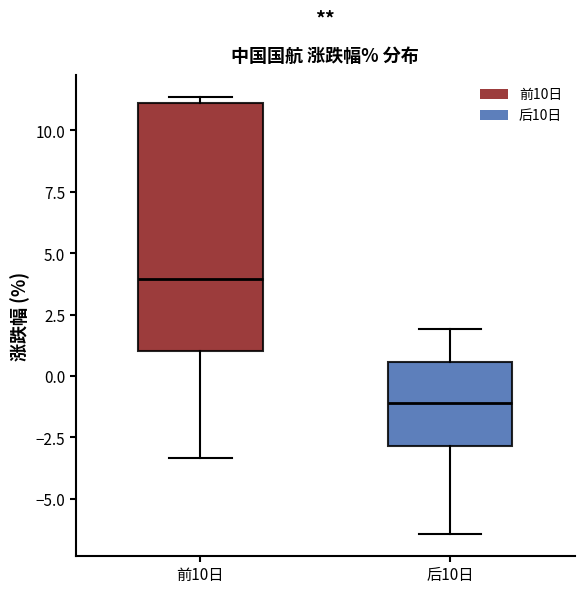

Reading left to right, read every box against the y-axis: the position of its median line, the range the box covers, and the ends of its whiskers. The values are not printed on the chart, so give them approximately, as read against the axis.

前10日: median 4.0, box 1.0 to 11.0, whiskers -3.5 to 11.5
后10日: median -1.0, box -3.0 to 0.5, whiskers -6.5 to 2.0